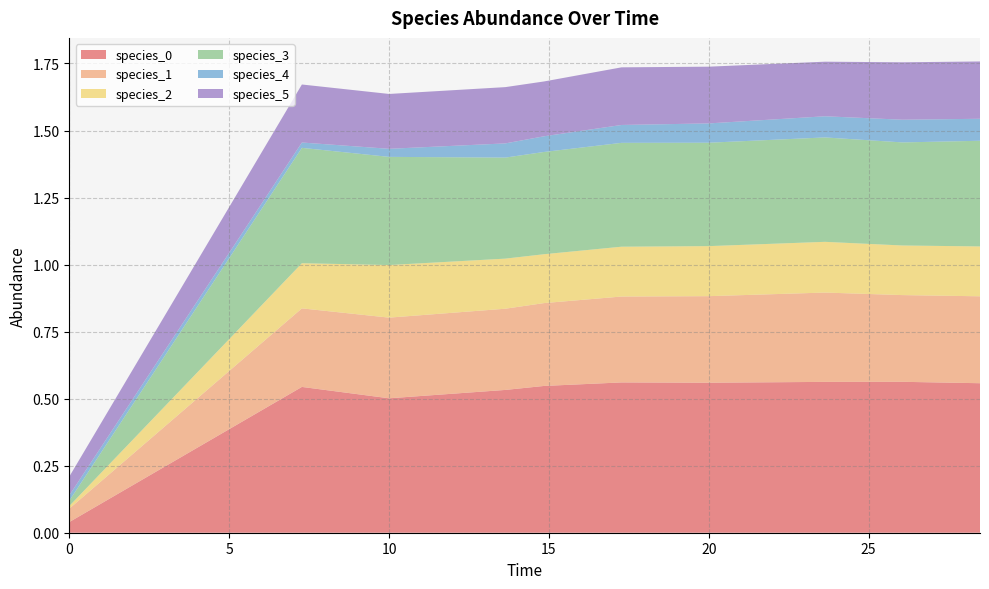

Reading left to right, transcribe all the data shown in this chart.

species_0: 0.0	0.5	0.5	0.5	0.5	0.6	0.6	0.6	0.6	0.6
species_1: 0.1	0.3	0.3	0.3	0.3	0.3	0.3	0.3	0.3	0.3
species_2: 0.0	0.2	0.2	0.2	0.2	0.2	0.2	0.2	0.2	0.2
species_3: 0.0	0.4	0.4	0.4	0.4	0.4	0.4	0.4	0.4	0.4
species_4: 0.0	0.0	0.0	0.1	0.1	0.1	0.1	0.1	0.1	0.1
species_5: 0.1	0.2	0.2	0.2	0.2	0.2	0.2	0.2	0.2	0.2